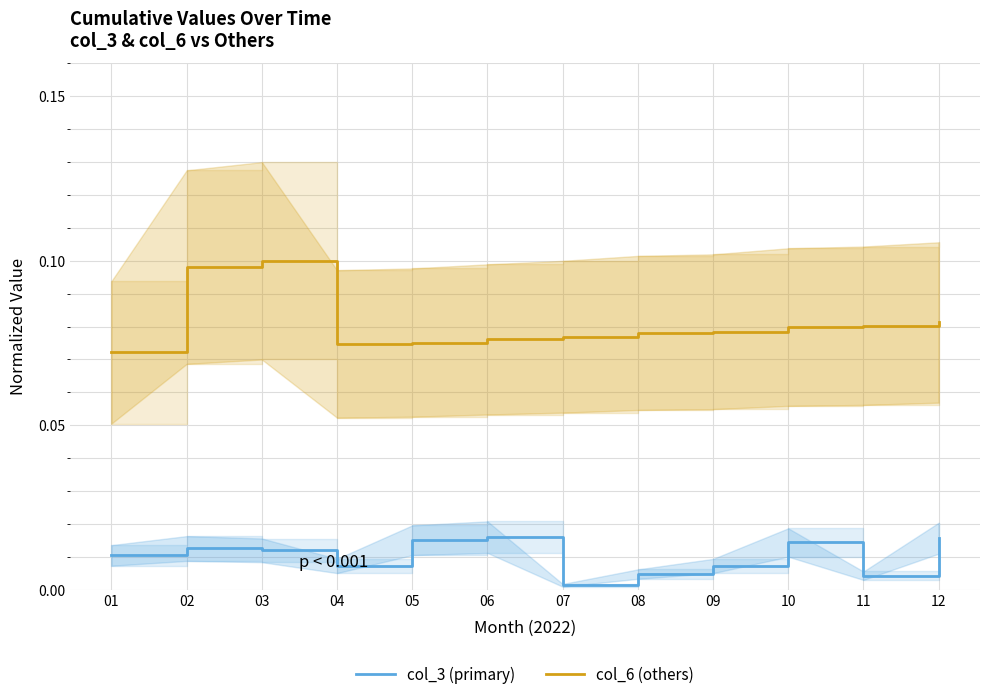

Reading left to right, extract all data points from this chart.

col_3 (primary): 01=0.0	02=0.0	03=0.0	04=0.0	05=0.0	06=0.0	07=0.0	08=0.0	09=0.0	10=0.0	11=0.0	12=0.0
col_6 (others): 01=0.1	02=0.1	03=0.1	04=0.1	05=0.1	06=0.1	07=0.1	08=0.1	09=0.1	10=0.1	11=0.1	12=0.1